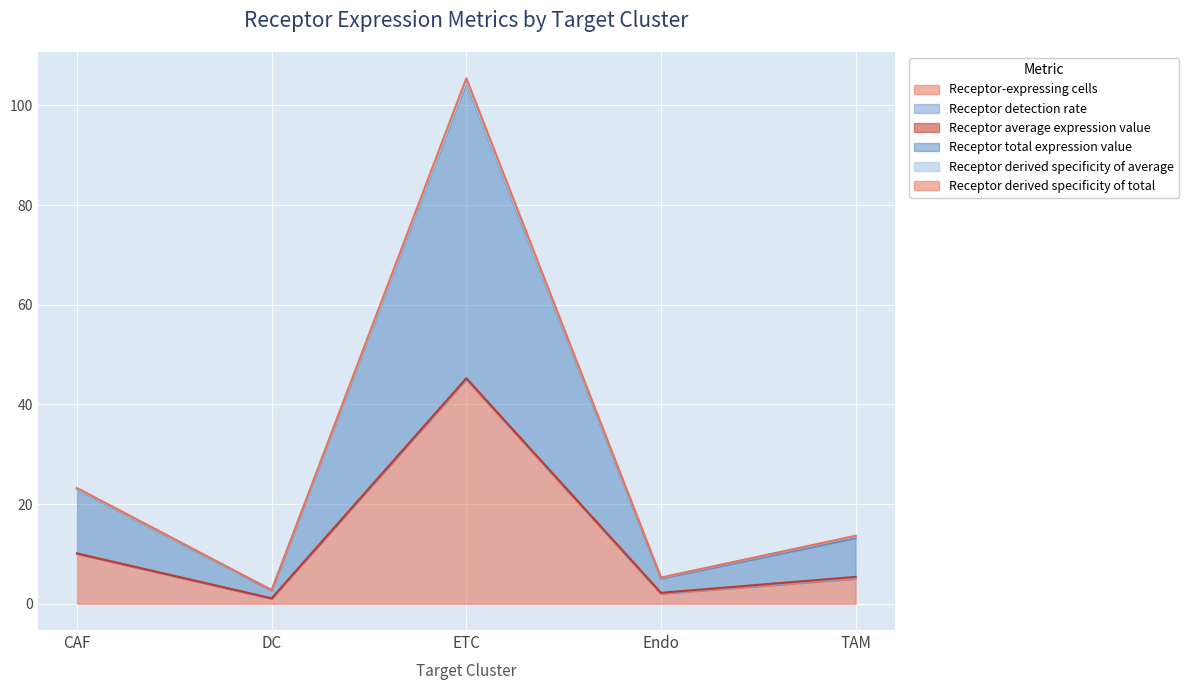

How many values in the Receptor-expressing cells series exceed 5?

2